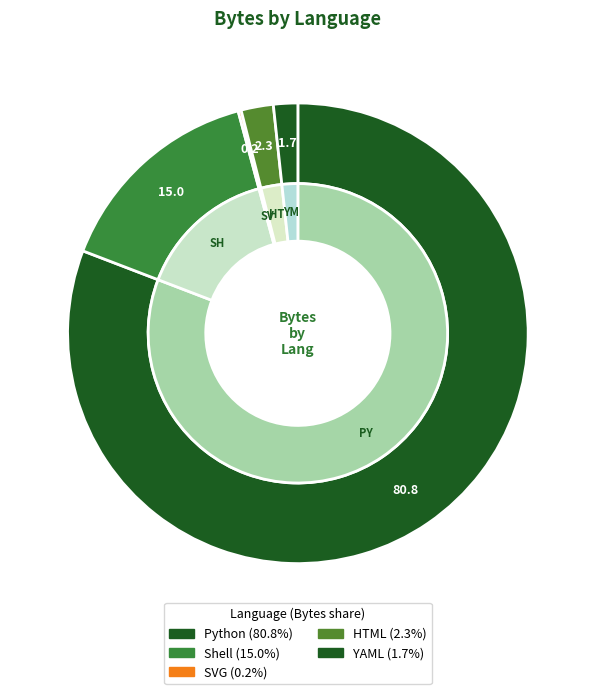

To the nearest percent, what is the combined percentage of YAML and Shell?

17%